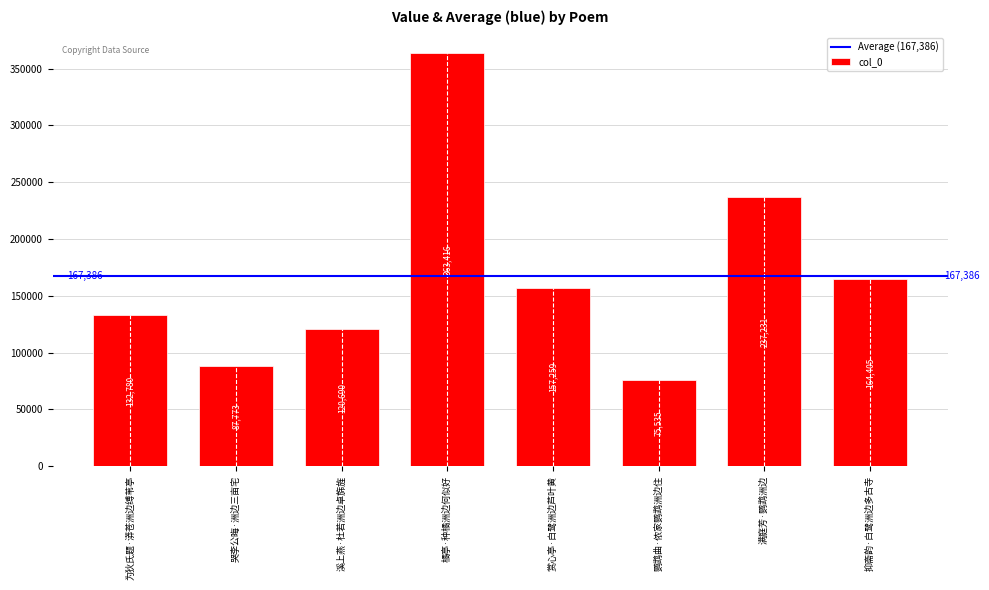

What is the change in value from 鹦鹉曲·侬家鹦鹉洲边住 to 抑斋韵·白鹭洲边多古寺?

+88870